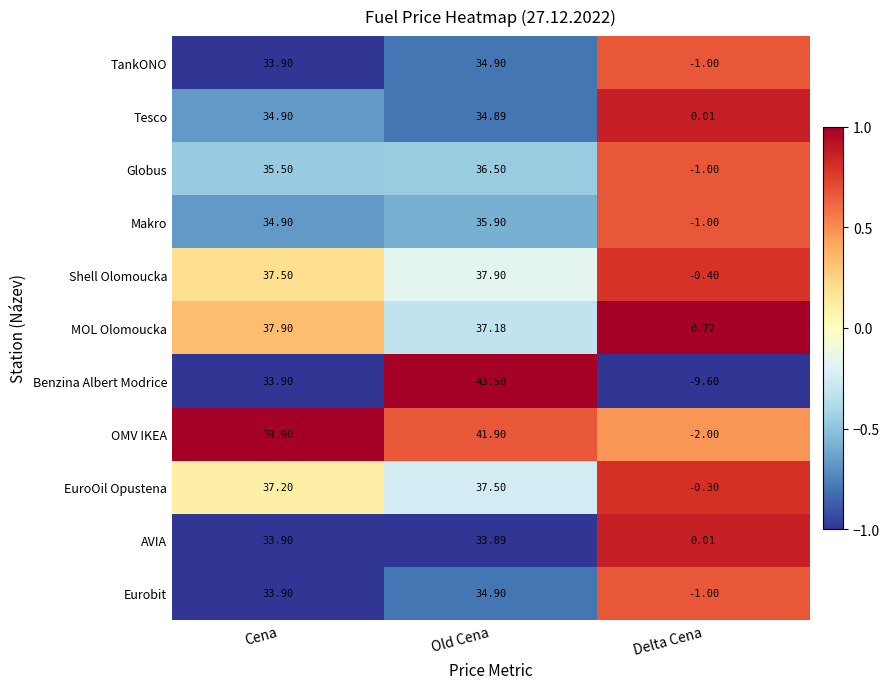

At which category is the sum across all series the highest?

Old Cena